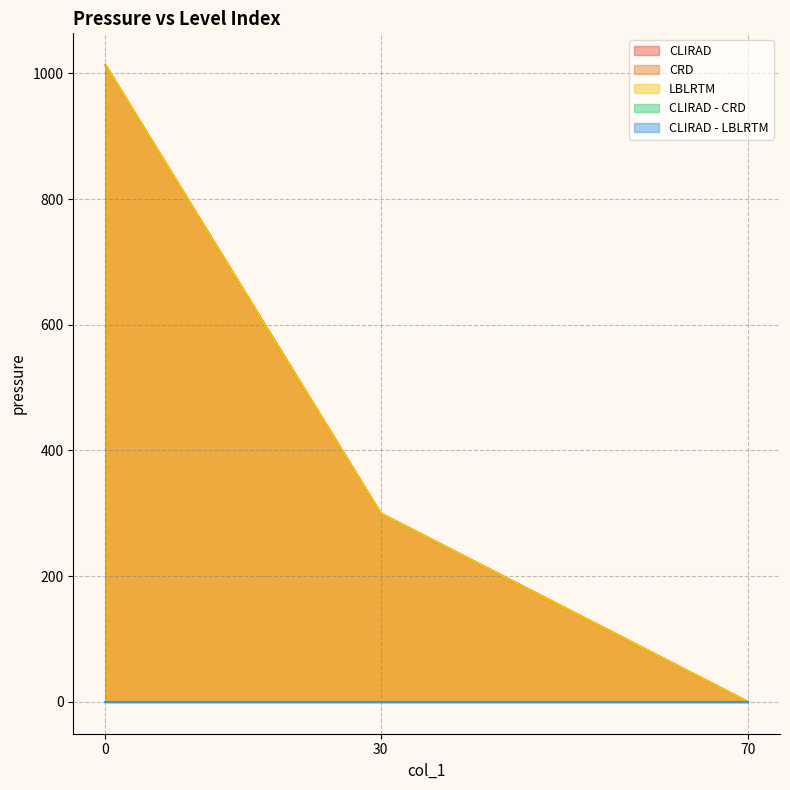

What is the difference between the maximum and minimum values in the CLIRAD series?

1013.0